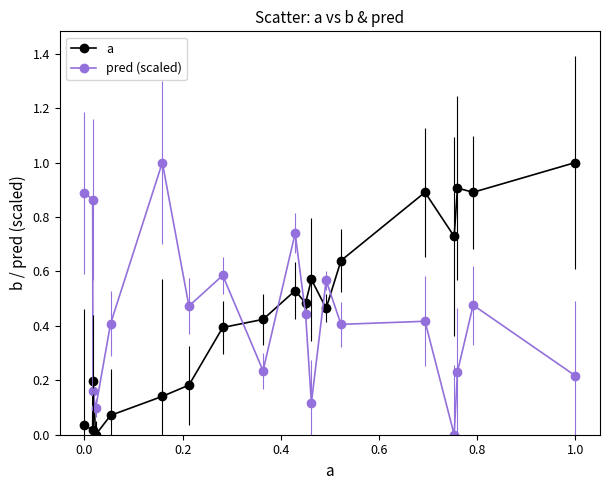

What is the difference between the maximum and minimum values in the pred (scaled) series?

1.0